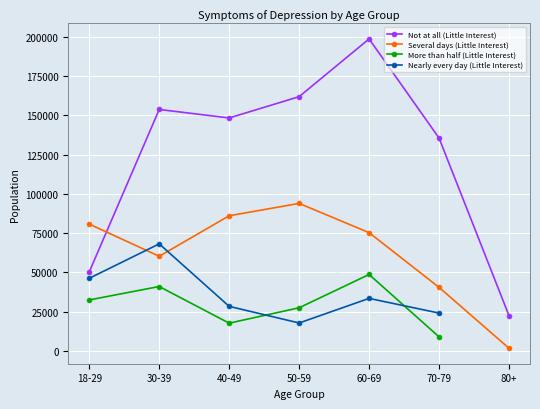

True or false: Nearly every day (Little Interest) and More than half (Little Interest) cross at least once.

True